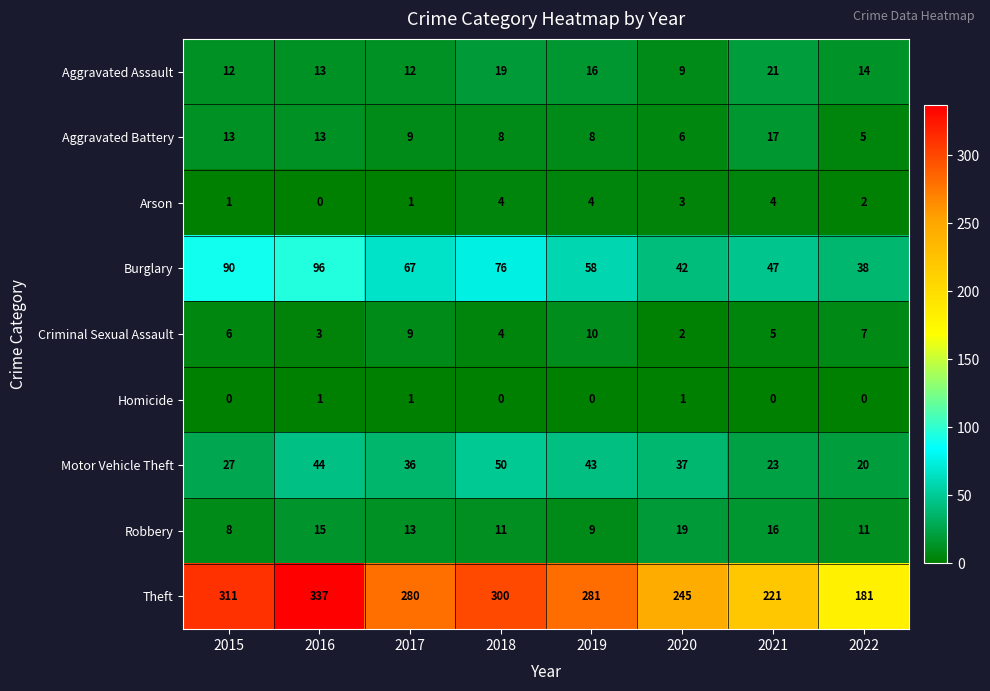

Count the number of categories in the chart.

8